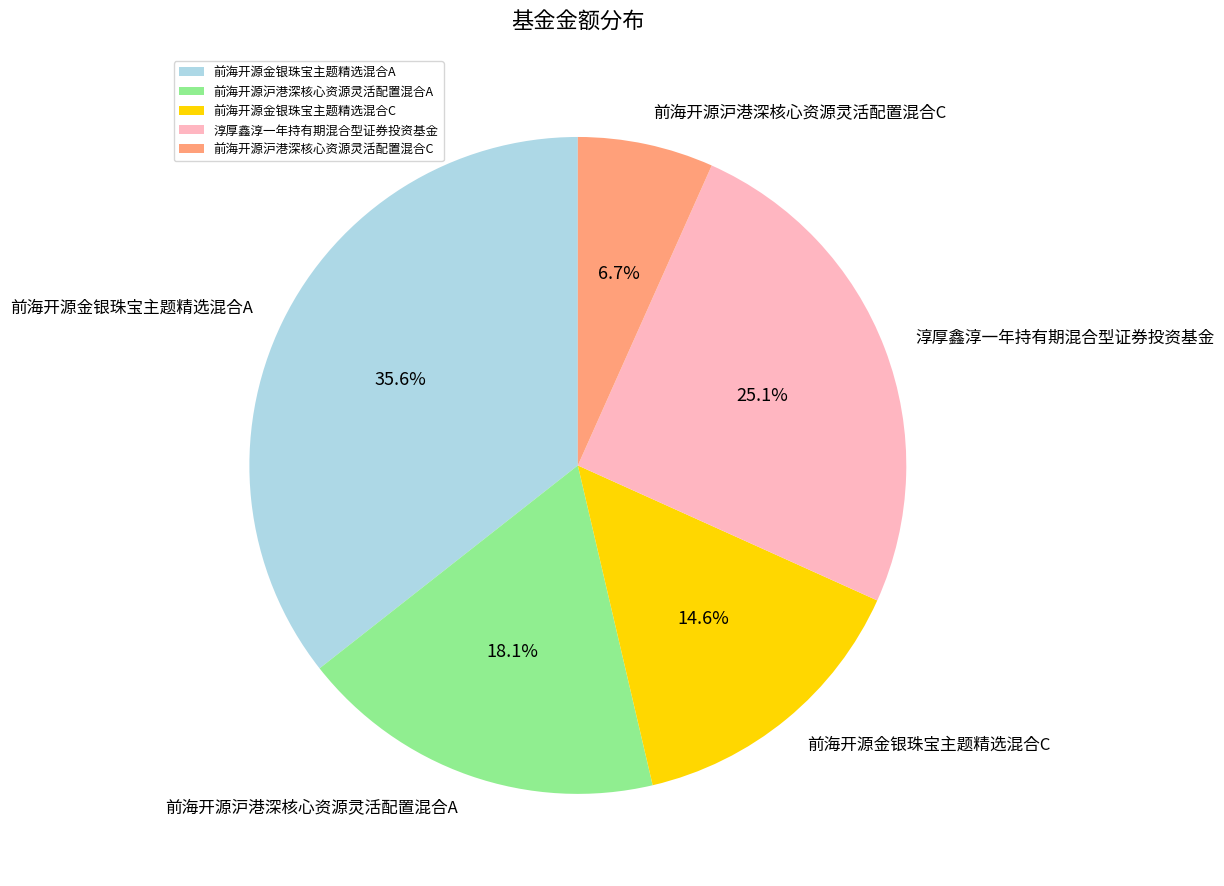

What percentage is the 前海开源金银珠宝主题精选混合C slice, to the nearest percent?

15%